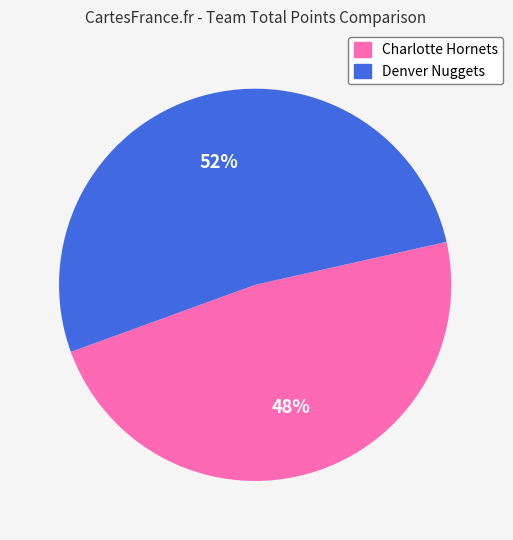

What is the ratio of the value at Charlotte Hornets to the value at Denver Nuggets?

0.9